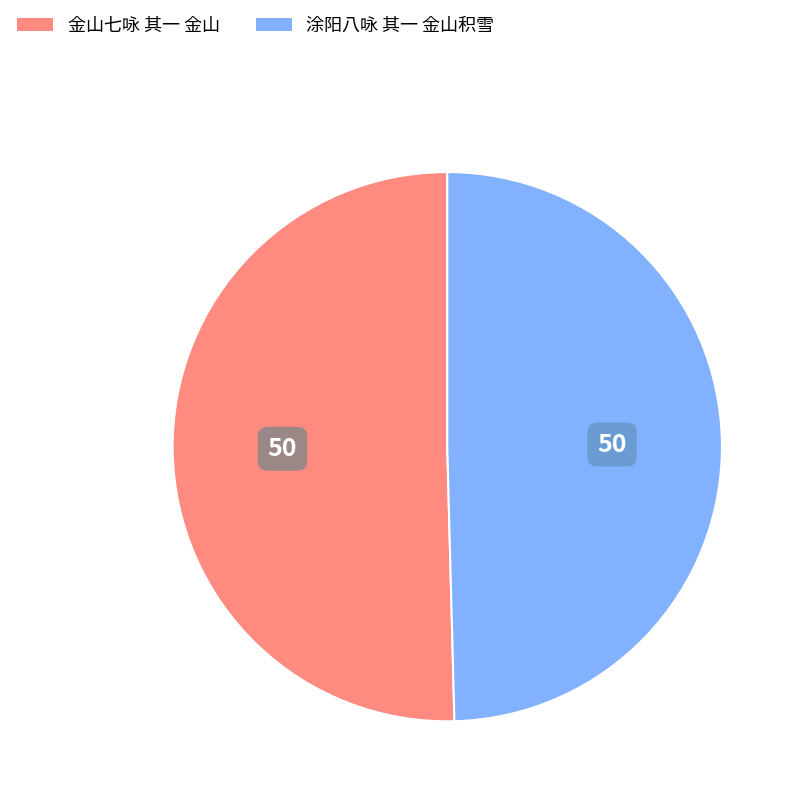

Which category accounts for the majority?

金山七咏 其一 金山